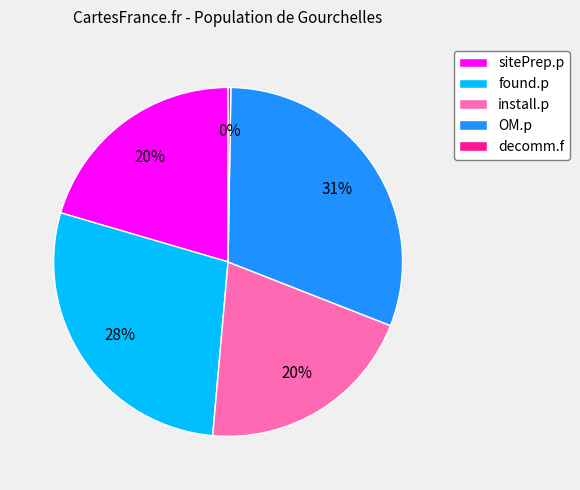

To the nearest percent, what is the difference between the sitePrep.p and found.p slice percentages?

8%